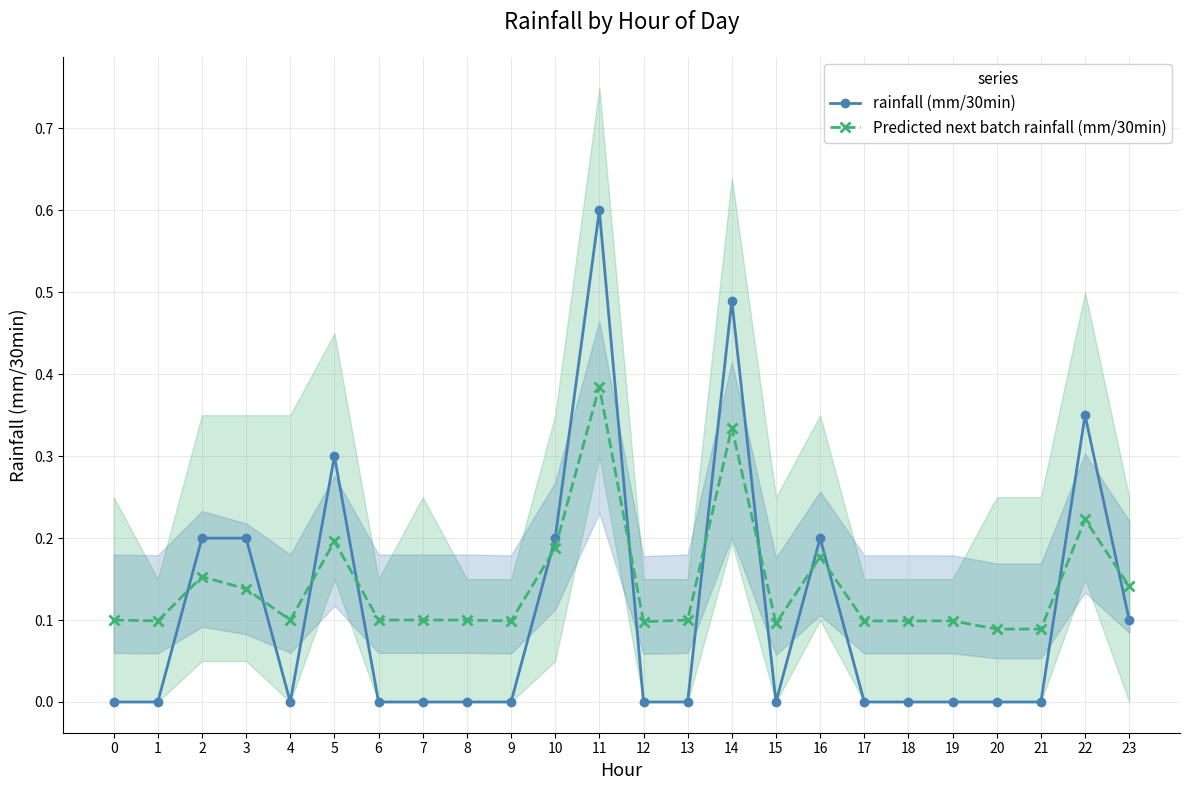

Which category has the highest value in the rainfall (mm/30min) series?

11